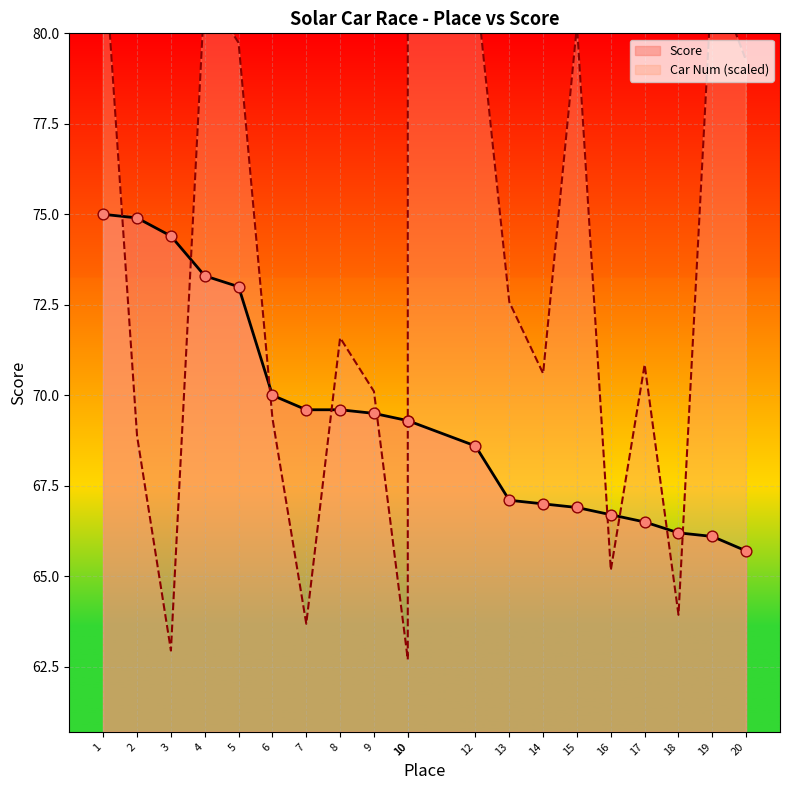

At which category is the sum across all series the highest?

1